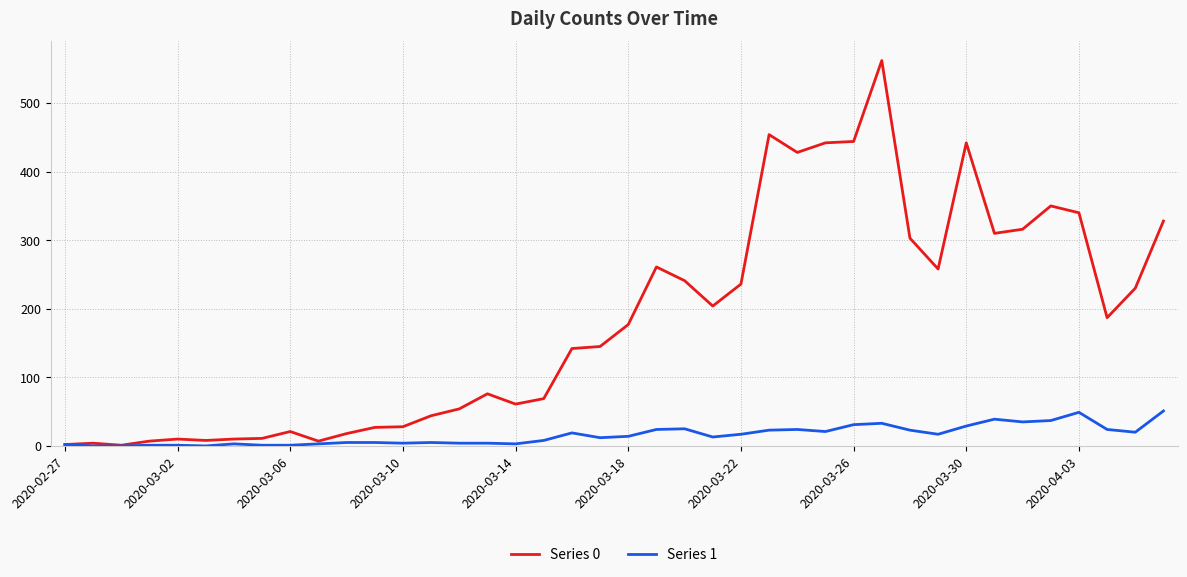

List the series in order of their overall mean, highest first.

Series 0, Series 1